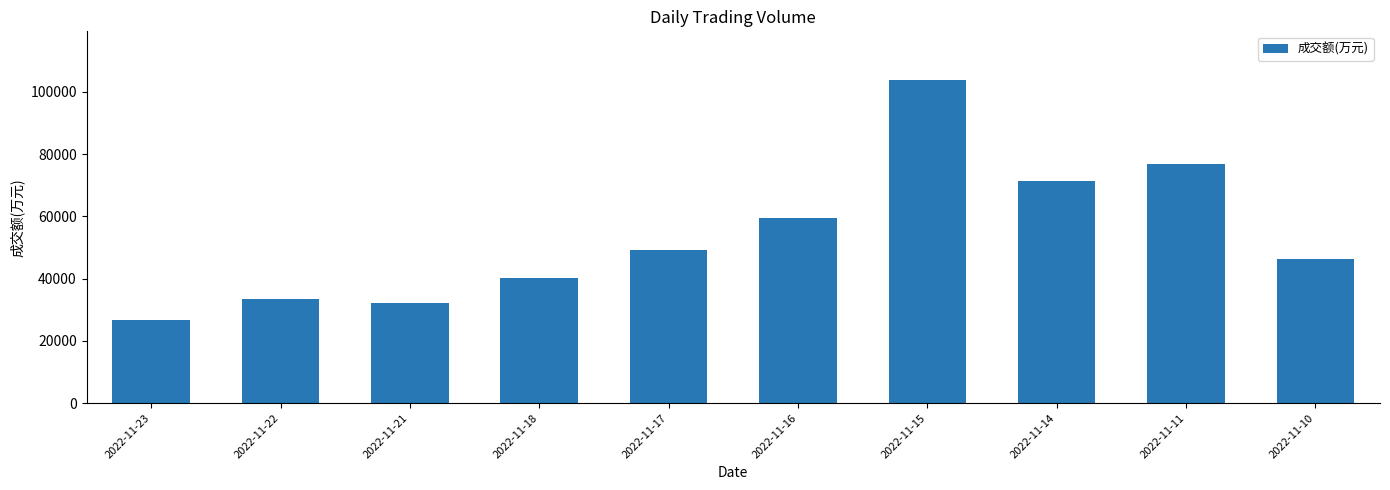

What is the sum of the values at 2022-11-18 and 2022-11-23?

66900